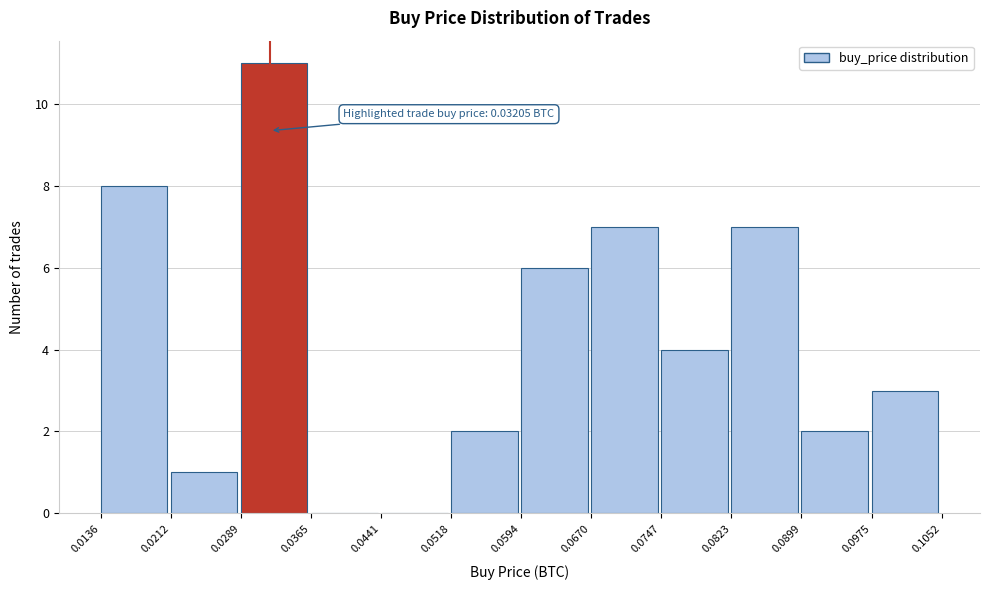

Which range on the x-axis has the tallest bar?

0.0289 to 0.0365